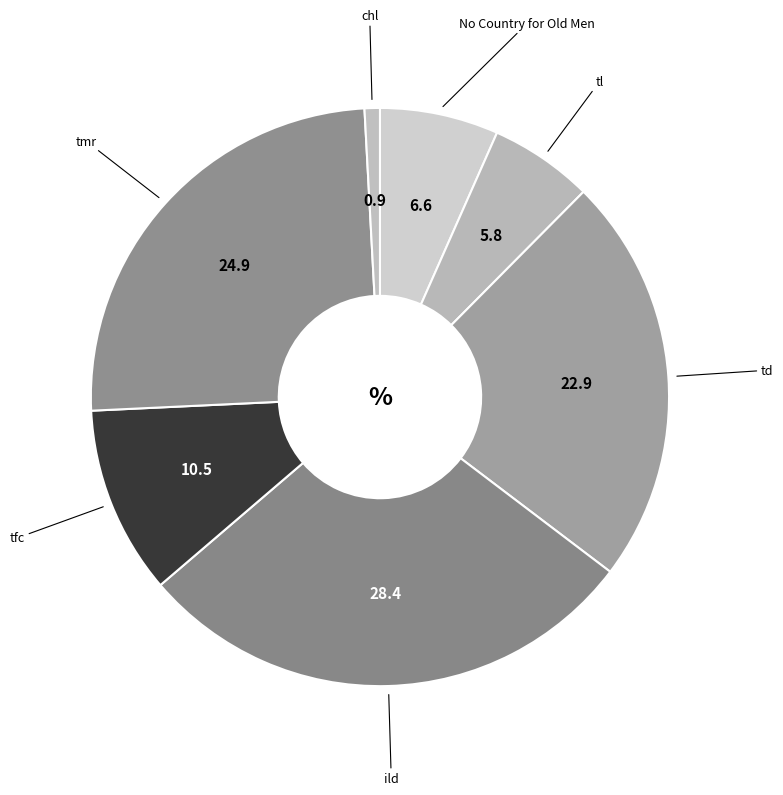

Rank the categories by value from highest to lowest.

ild, tmr, td, tfc, No Country for Old Men, tl, chl